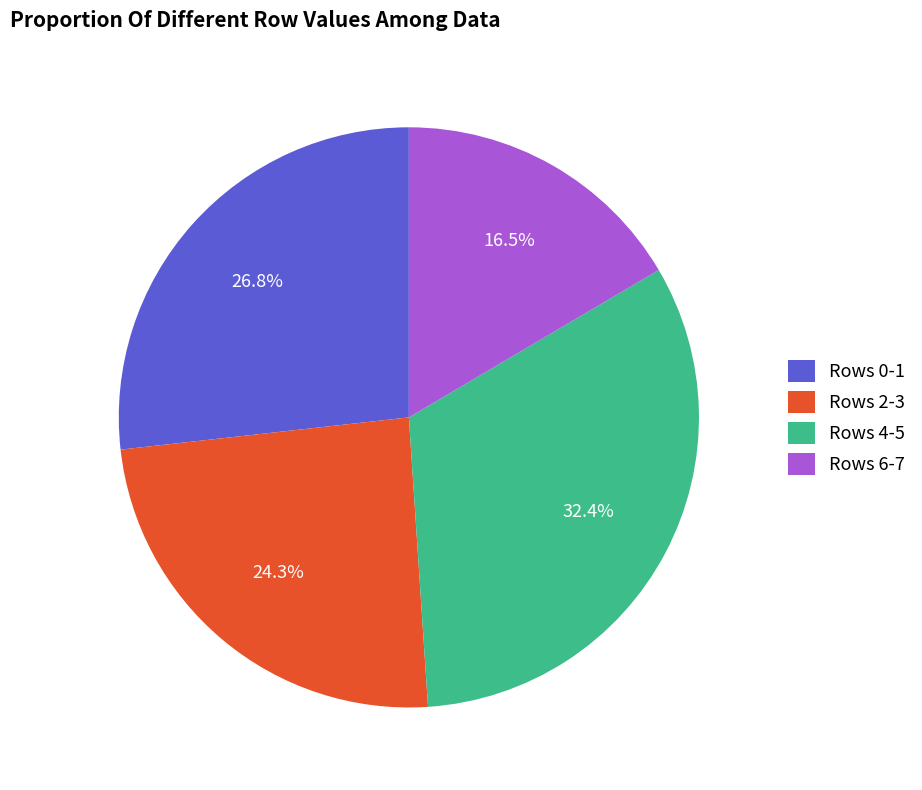

Is the sum of Rows 0-1 and Rows 6-7 greater than half?

No